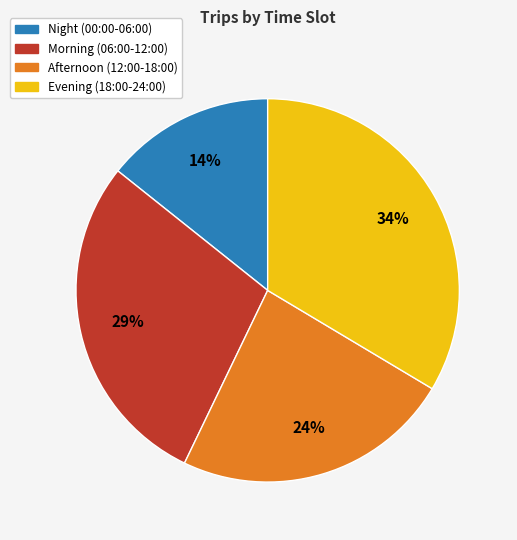

Approximately how many times larger is the value at Afternoon (12:00-18:00) compared to Evening (18:00-24:00)?

0.7